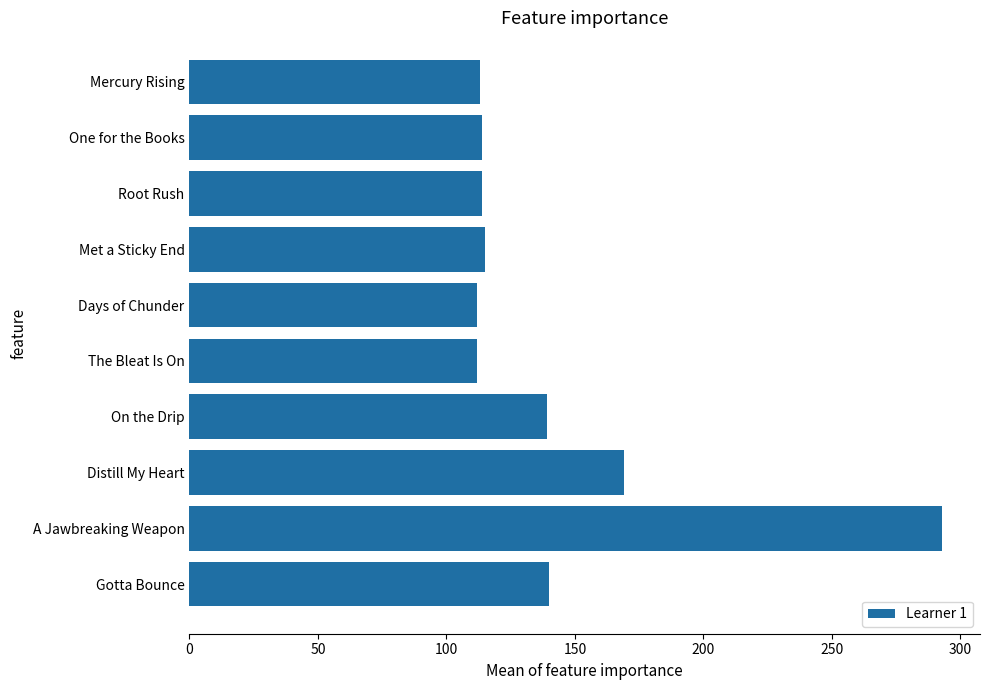

At which label is the value closest to 202?

Distill My Heart